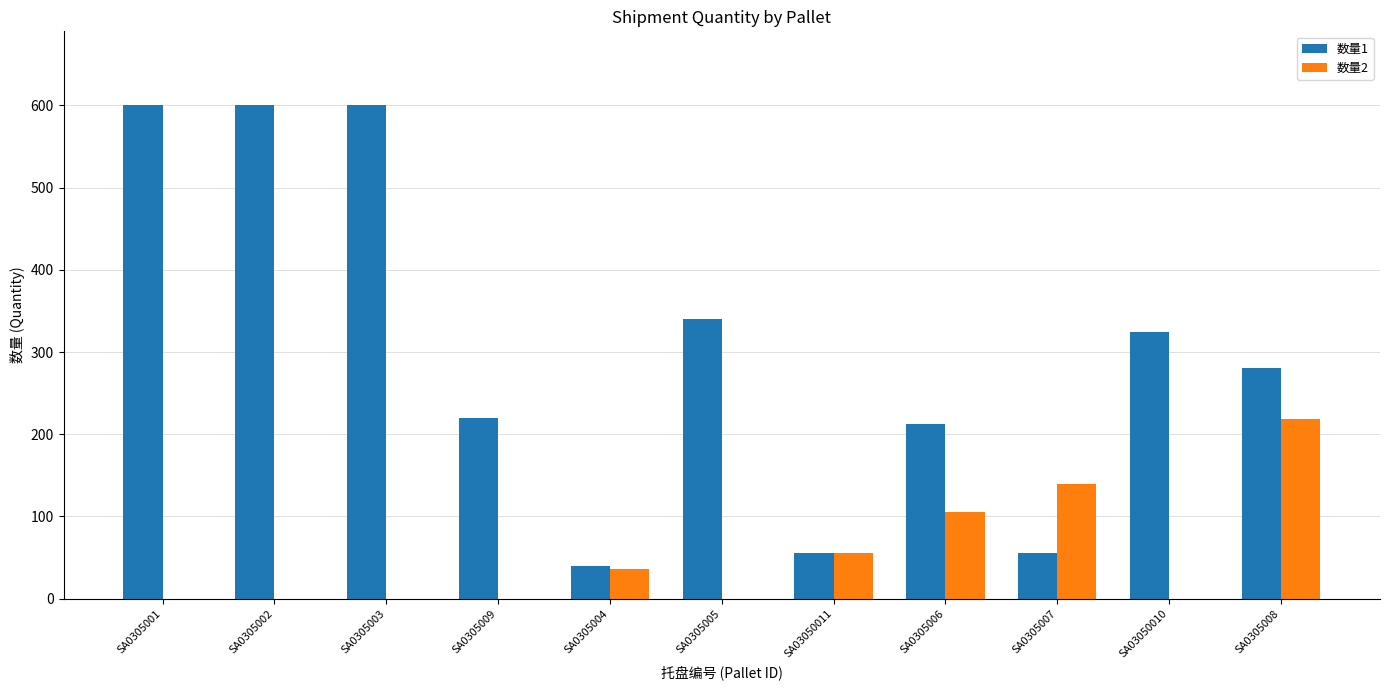

What is the sum of the 数量2 values at SA03050011 and SA0305009?

56